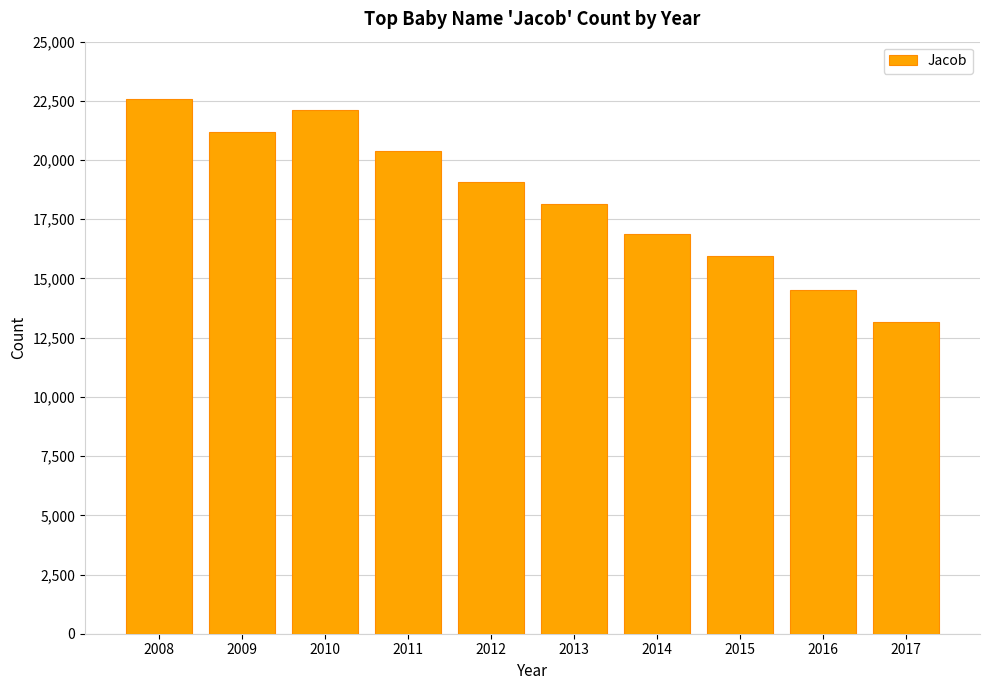

How many bars are there in total?

10